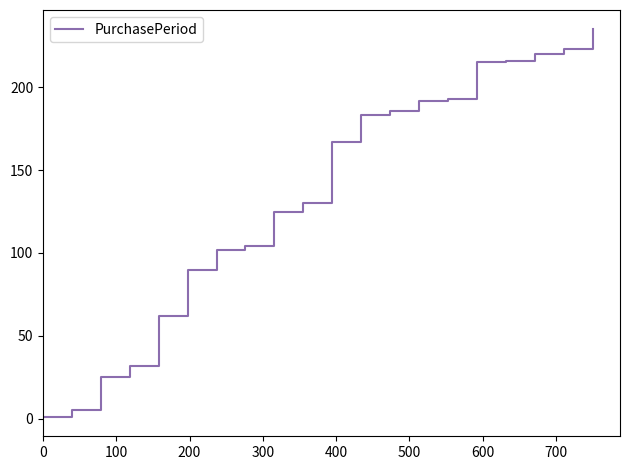

What is the difference between the maximum and minimum values?

234